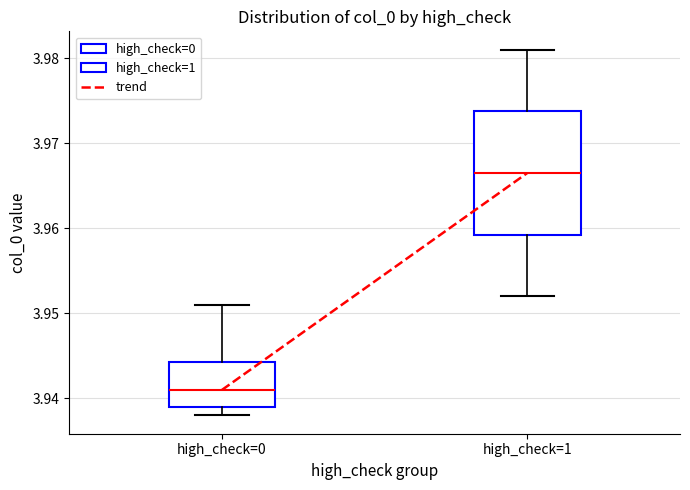

Reading left to right, read every box against the y-axis: the position of its median line, the range the box covers, and the ends of its whiskers. The values are not printed on the chart, so give them approximately, as read against the axis.

high_check=0: median 3.941, box 3.939 to 3.944, whiskers 3.938 to 3.951
high_check=1: median 3.967, box 3.959 to 3.974, whiskers 3.952 to 3.981